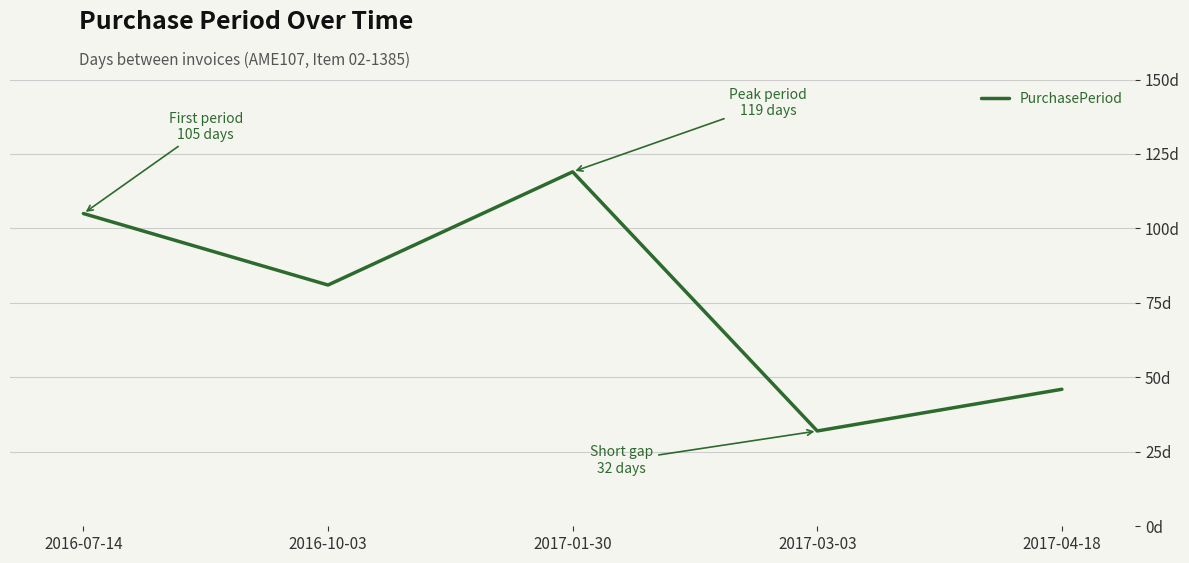

Is this an area chart (filled region under the line)?

No